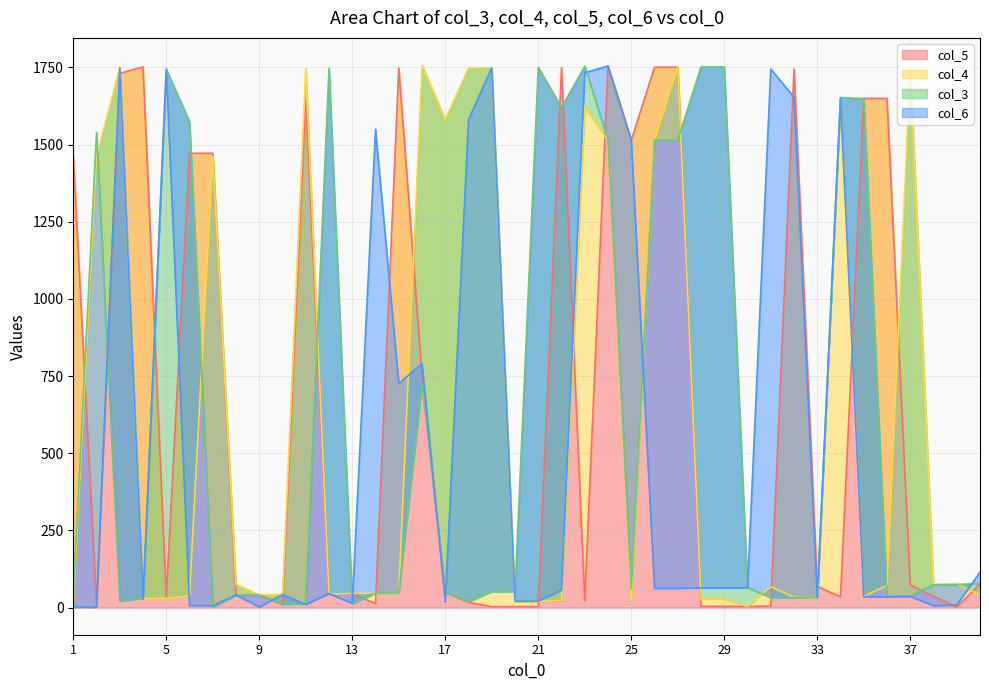

Reading left to right, transcribe all the data shown in this chart.

col_5: 1=1462	2=9	3=1731	4=1752	5=31	6=1472	7=1472	8=39	9=42	10=9	11=1646	12=44	13=45	14=13	15=1748	16=754	17=49	18=17	19=3	20=3	21=3	22=1750	23=22	24=1755	25=1514	26=1751	27=1751	28=4	29=4	30=4	31=5	32=1745	33=69	34=35	35=1650	36=1650	37=73	38=37	39=1	40=77
col_4: 1=7	2=1462	3=1750	4=29	5=30	6=38	7=1462	8=76	9=41	10=43	11=1747	12=44	13=46	14=46	15=47	16=1758	17=1581	18=1749	19=1749	20=19	21=20	22=23	23=1621	24=1513	25=24	26=1515	27=1751	28=29	29=28	30=4	31=68	32=33	33=33	34=1649	35=36	36=72	37=1753	38=75	39=76	40=41
col_3: 1=39	2=1539	3=21	4=30	5=1744	6=1575	7=1	8=40	9=41	10=11	11=12	12=1747	13=12	14=47	15=48	16=725	17=50	18=19	19=52	20=52	21=1750	22=1621	23=1754	24=1514	25=60	26=1515	27=1515	28=1752	29=1752	30=65	31=32	32=32	33=34	34=1653	35=1649	36=37	37=38	38=74	39=75	40=78
col_6: 1=2	2=1	3=1749	4=28	5=1745	6=7	7=6	8=41	9=2	10=42	11=10	12=45	13=14	14=1550	15=726	16=790	17=18	18=1581	19=1749	20=21	21=21	22=56	23=1733	24=1755	25=1515	26=62	27=62	28=64	29=64	30=64	31=1745	32=1654	33=32	34=1649	35=35	36=35	37=36	38=6	39=8	40=115